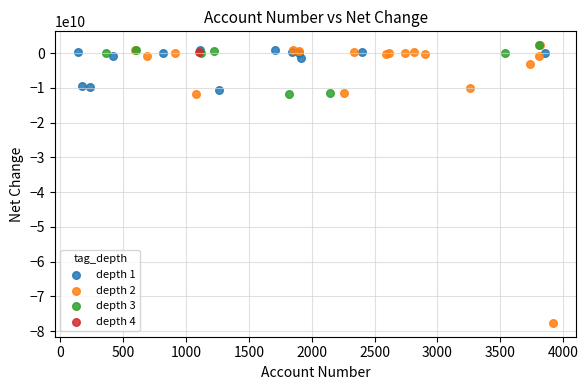

What are all the series names shown in the legend?

depth 1, depth 2, depth 3, depth 4